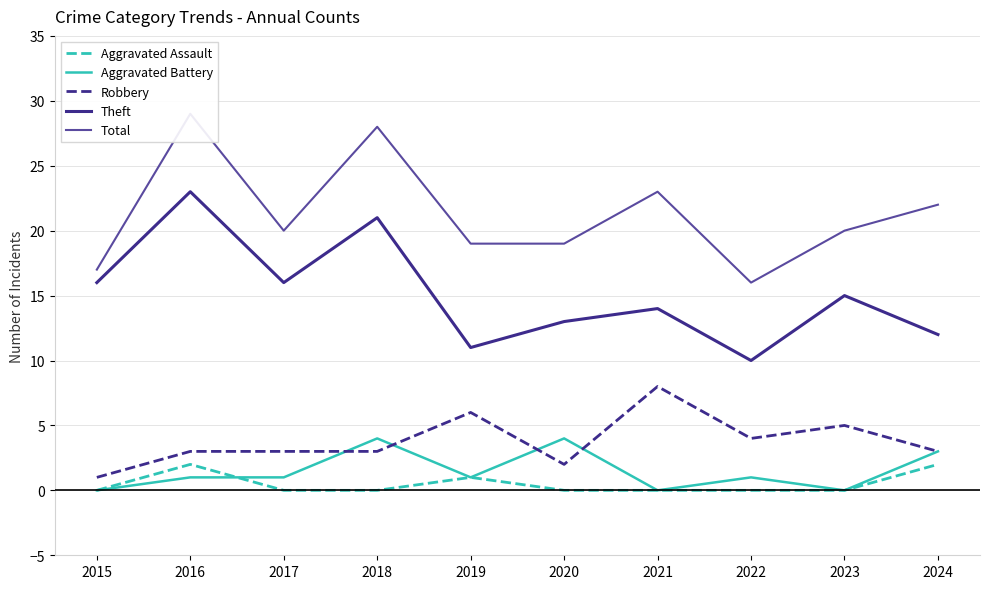

What is the value of the Theft point at the 9th from the left?

15